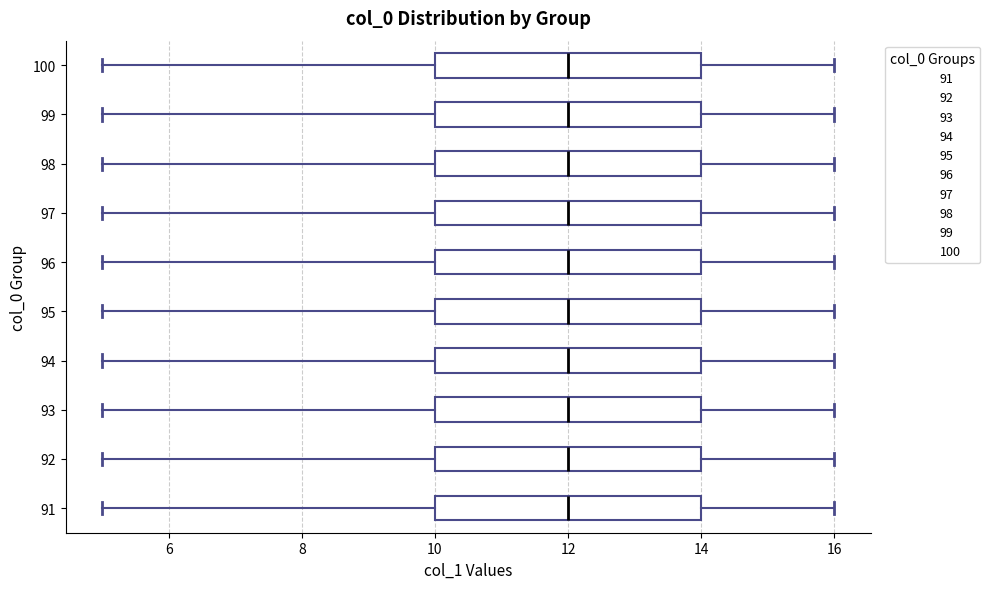

Reading bottom to top, transcribe this box plot: for each box, give where its median line is, the range the box spans, and where its two whiskers end, as read against the x-axis. The values are not printed on the chart, so give them approximately, as read against the axis.

91: median 12, box 10 to 14, whiskers 5 to 16
92: median 12, box 10 to 14, whiskers 5 to 16
93: median 12, box 10 to 14, whiskers 5 to 16
94: median 12, box 10 to 14, whiskers 5 to 16
95: median 12, box 10 to 14, whiskers 5 to 16
96: median 12, box 10 to 14, whiskers 5 to 16
97: median 12, box 10 to 14, whiskers 5 to 16
98: median 12, box 10 to 14, whiskers 5 to 16
99: median 12, box 10 to 14, whiskers 5 to 16
100: median 12, box 10 to 14, whiskers 5 to 16